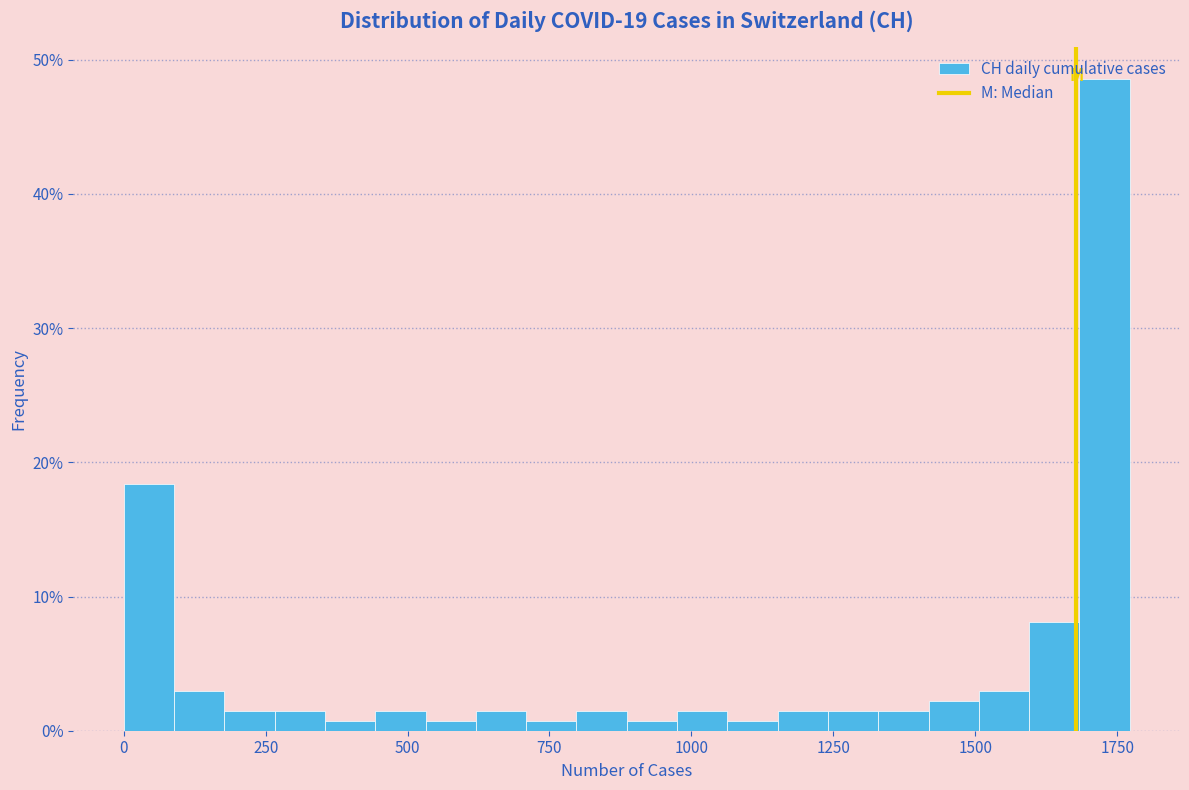

Around what value on the x-axis is the tallest bar? Give the approximate position of its centre, as read against the axis.

1750